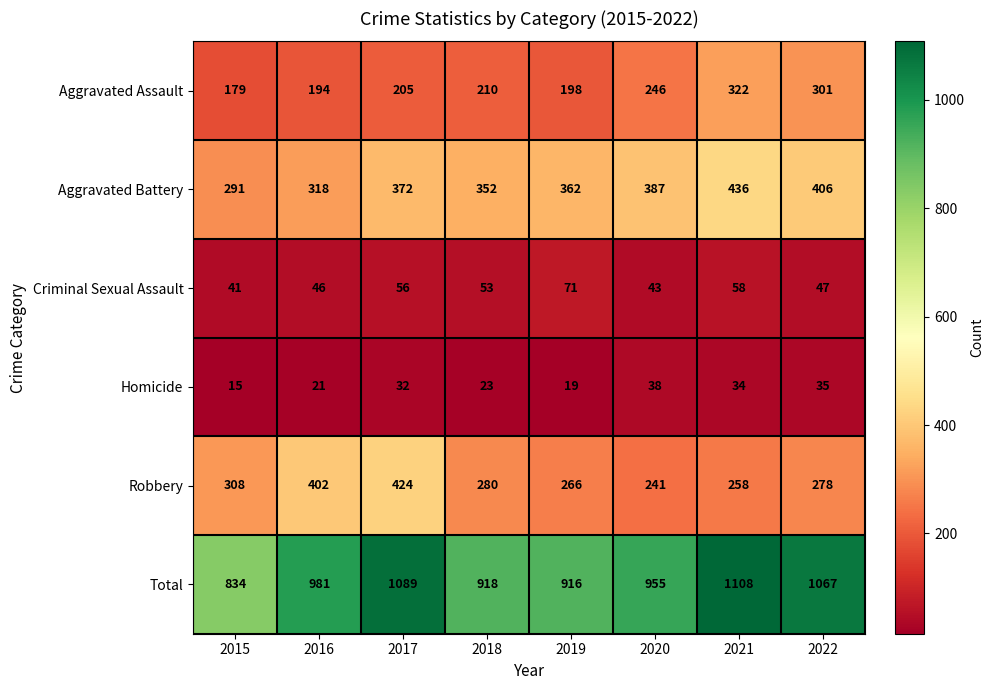

At 2021, list the series in order from smallest to largest.

Homicide, Criminal Sexual Assault, Robbery, Aggravated Assault, Aggravated Battery, Total